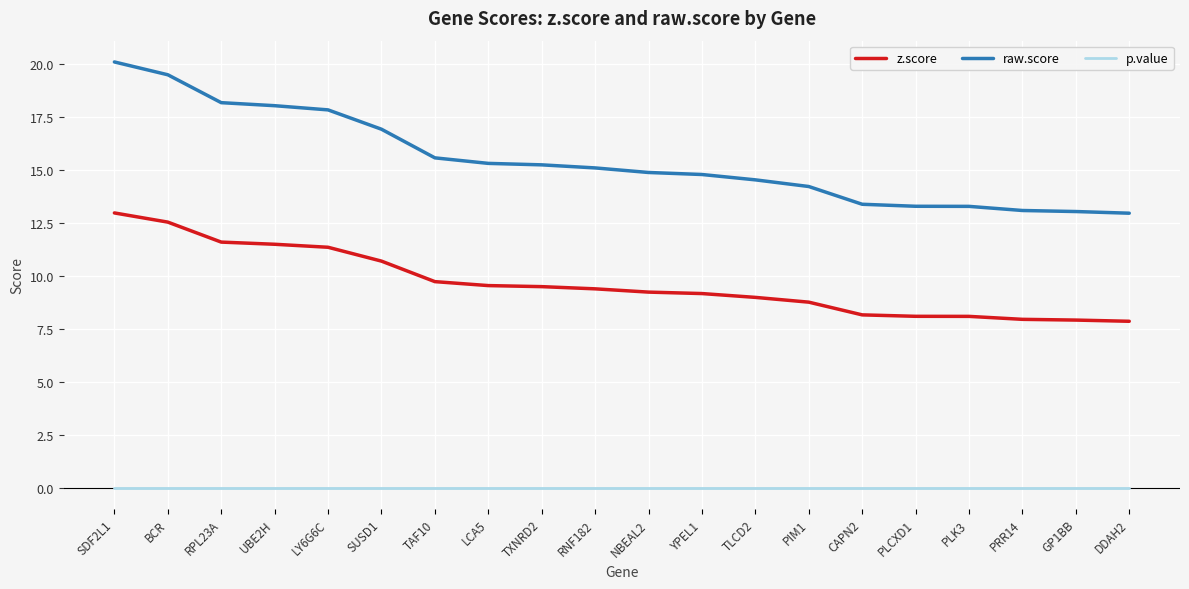

At which category does the chart reach its peak across all series?

SDF2L1